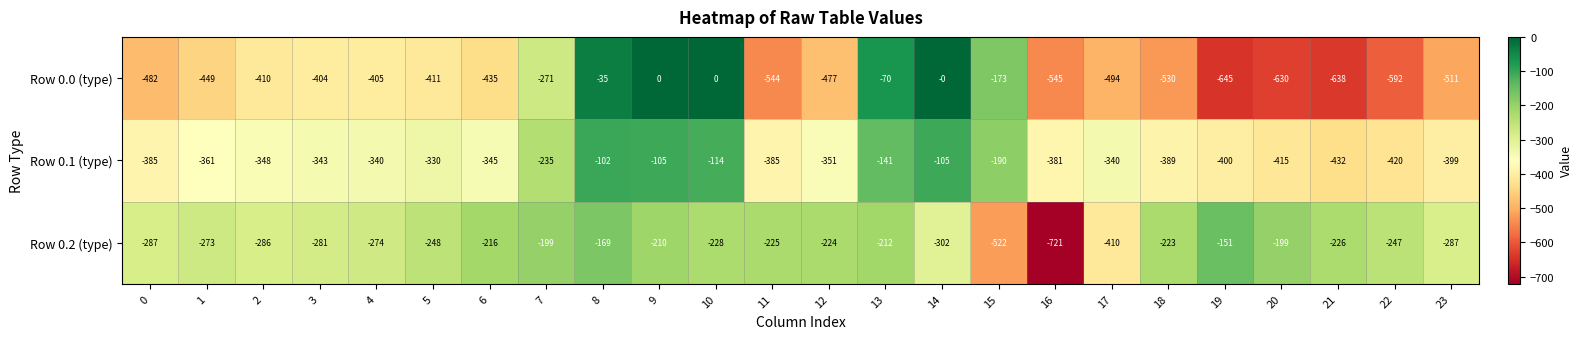

Rank the series by their average value, from lowest to highest.

Row 0.0 (type), Row 0.1 (type), Row 0.2 (type)